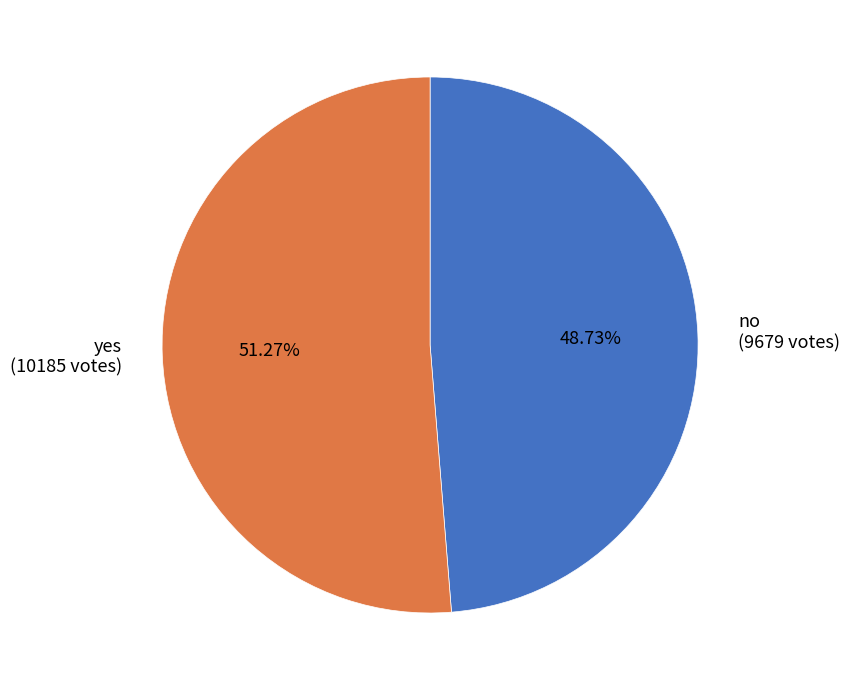

Is there any slice that represents more than half of the pie?

Yes